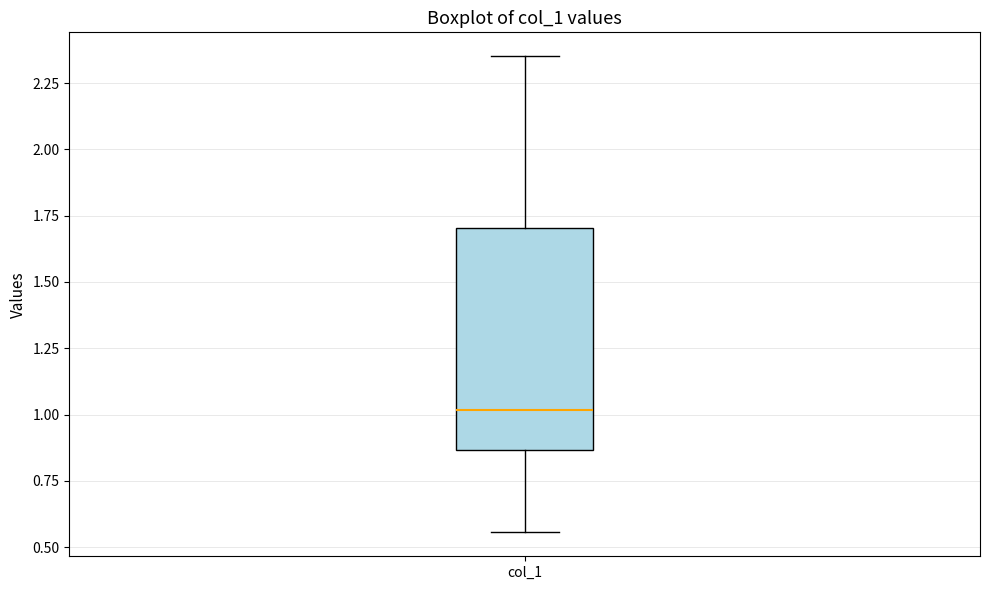

Transcribe this box plot: give where the median line is, the range the box spans, and where the two whiskers end, as read against the y-axis. The values are not printed on the chart, so give them approximately, as read against the axis.

median 1.00, box 0.85 to 1.70, whiskers 0.55 to 2.35